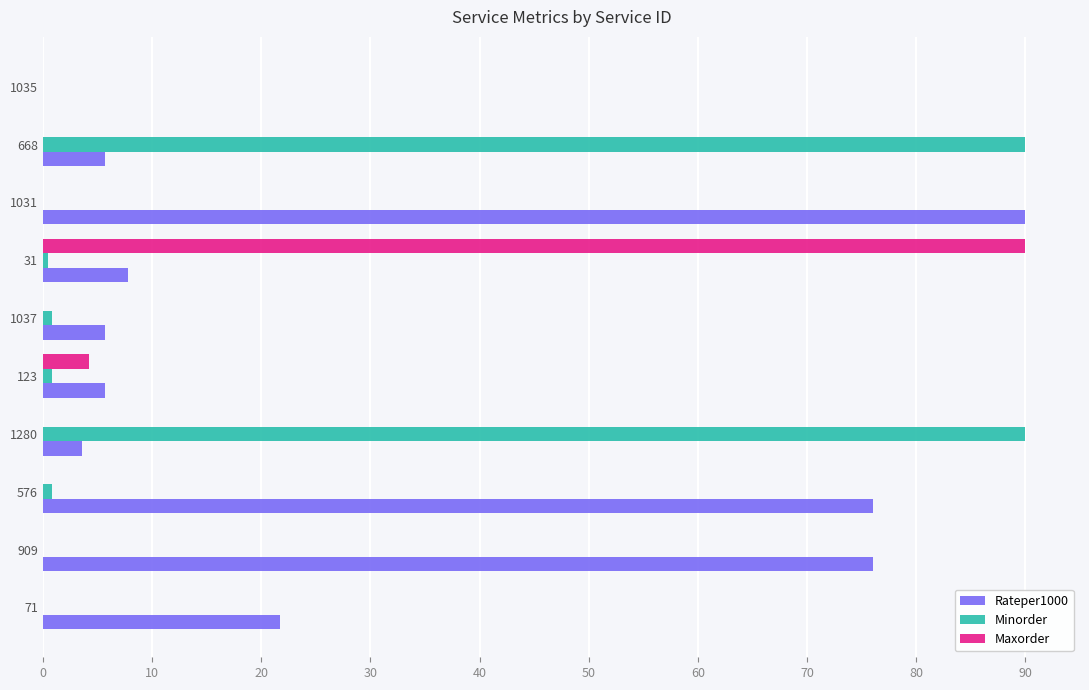

At which label is Maxorder closest to 45?

123